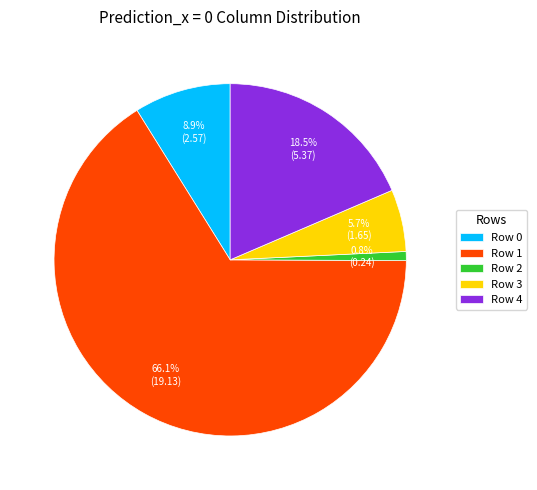

Between Row 2 and Row 3, which is larger?

Row 3